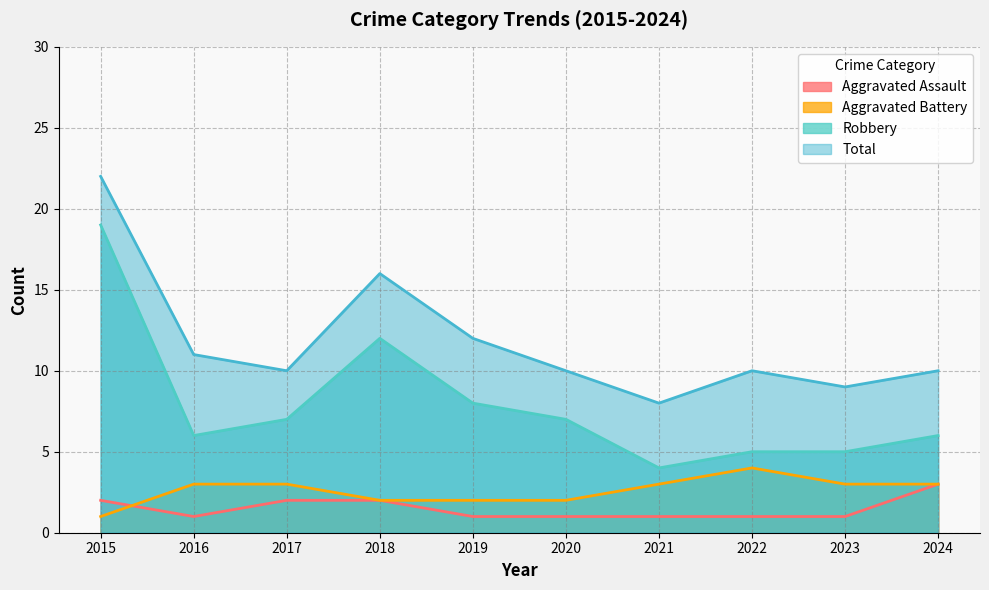

Is it true that Robbery equals 9 at 2023?

False